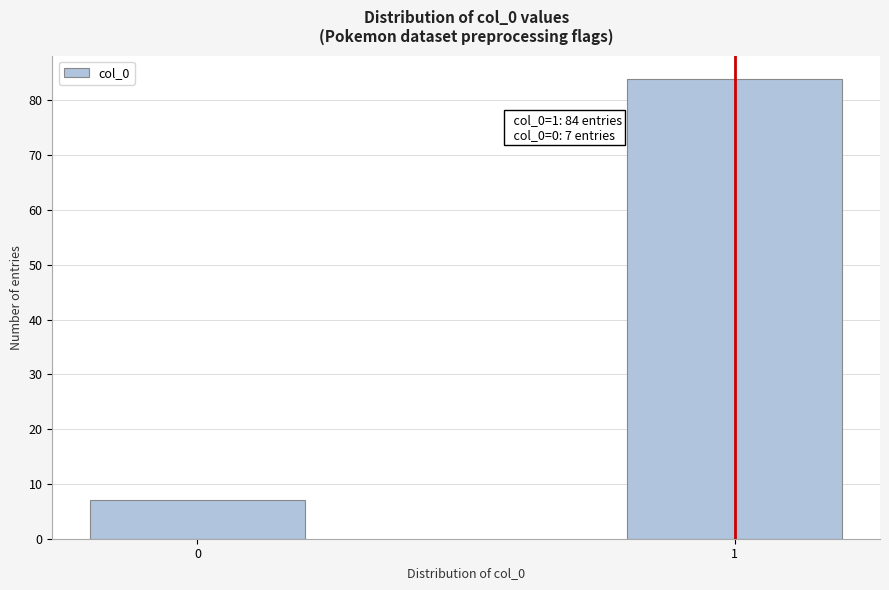

Reading left to right, list all the values displayed in this chart.

0=7	1=84